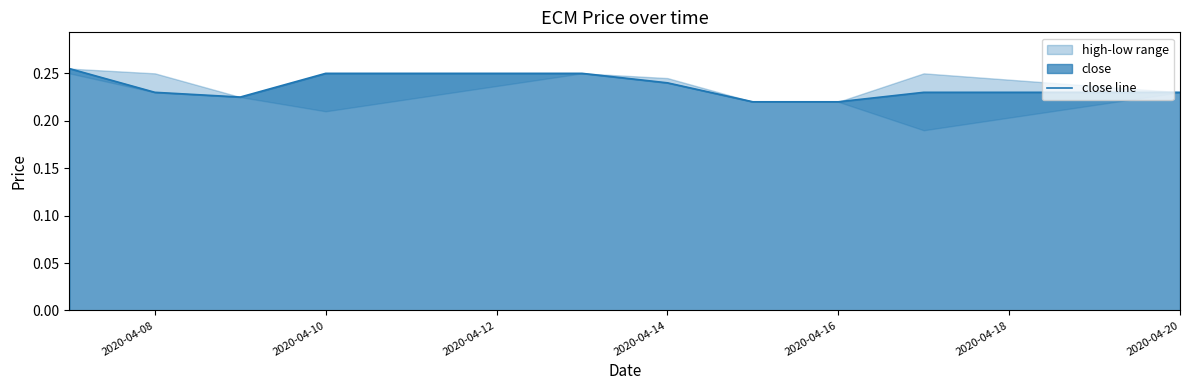

How many data points does each series have?

10